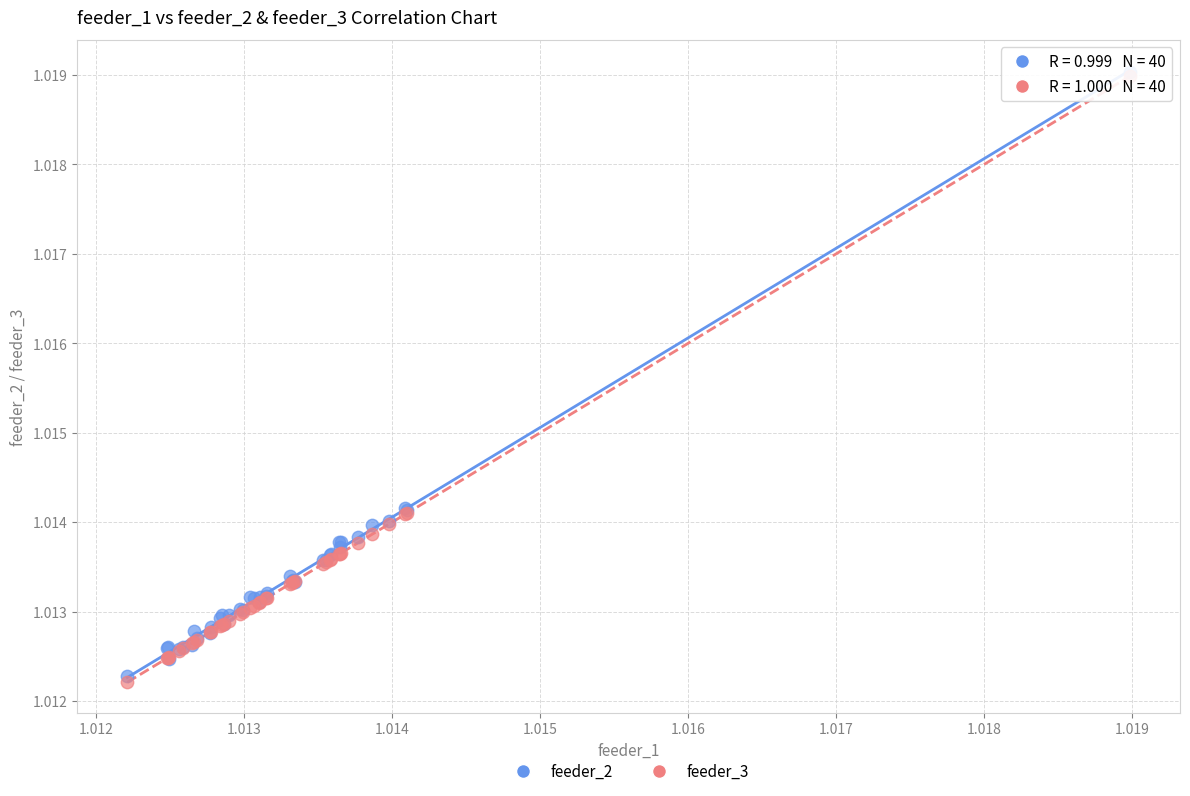

What are all the series names shown in the legend?

feeder_2, feeder_3